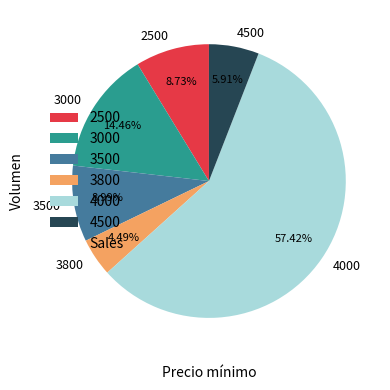

What is the ratio of the value at 2500 to the value at 4500?

1.5